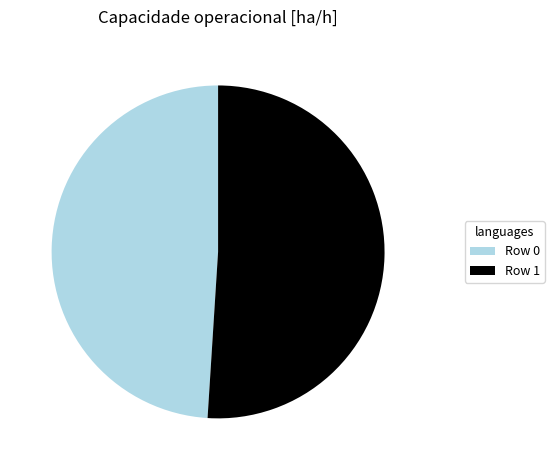

What is the smallest slice in the pie chart?

Row 0